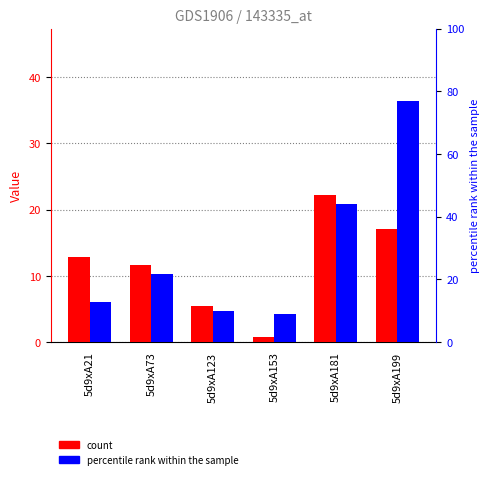

What is the average value of the col_6 series?

11.7